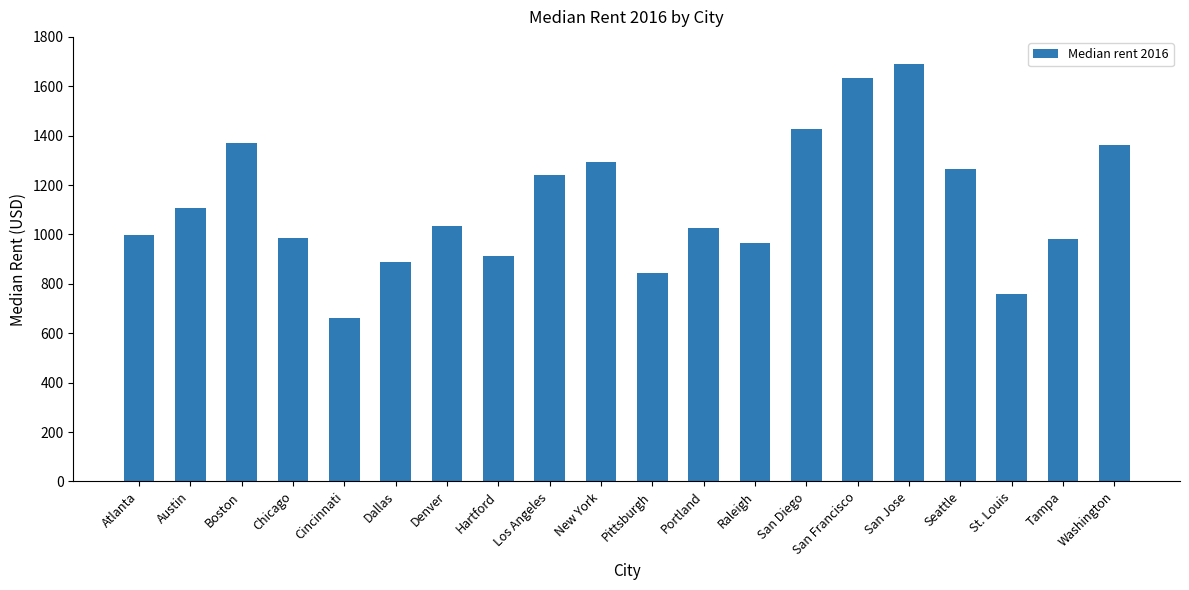

Approximately how many times larger is the value at Hartford compared to Denver?

0.9